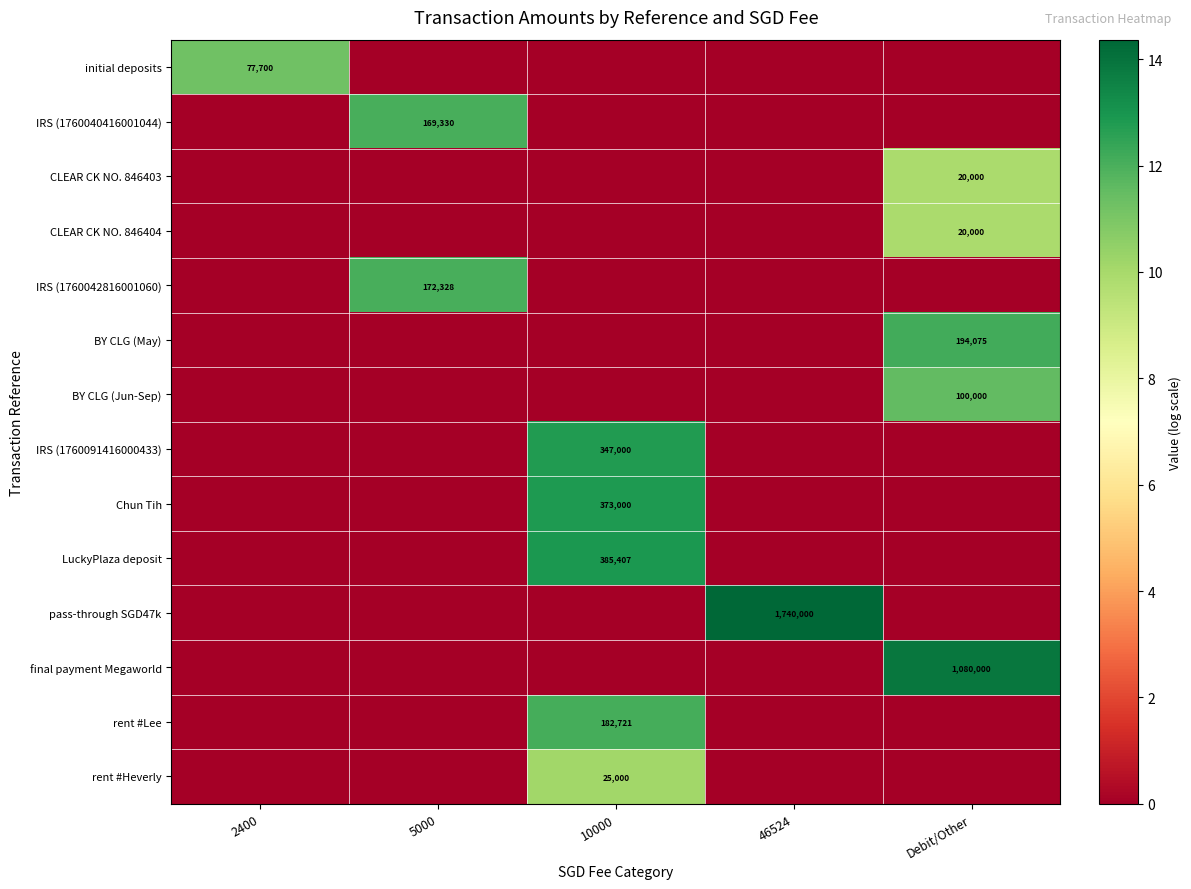

The value of rent #Heverly at 10000 is 25000. True or false?

True